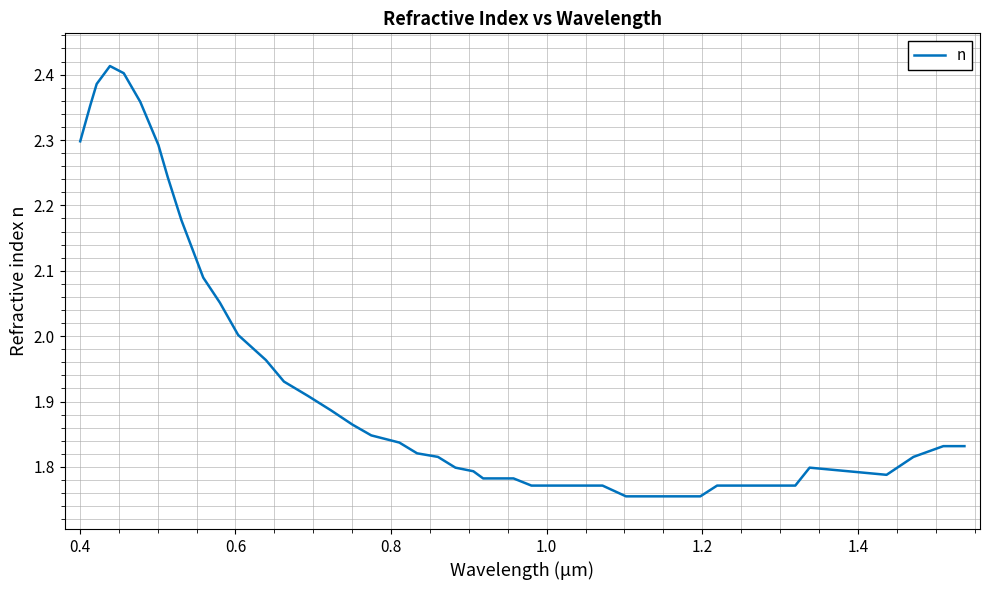

What is the difference between the maximum and minimum values?

0.7